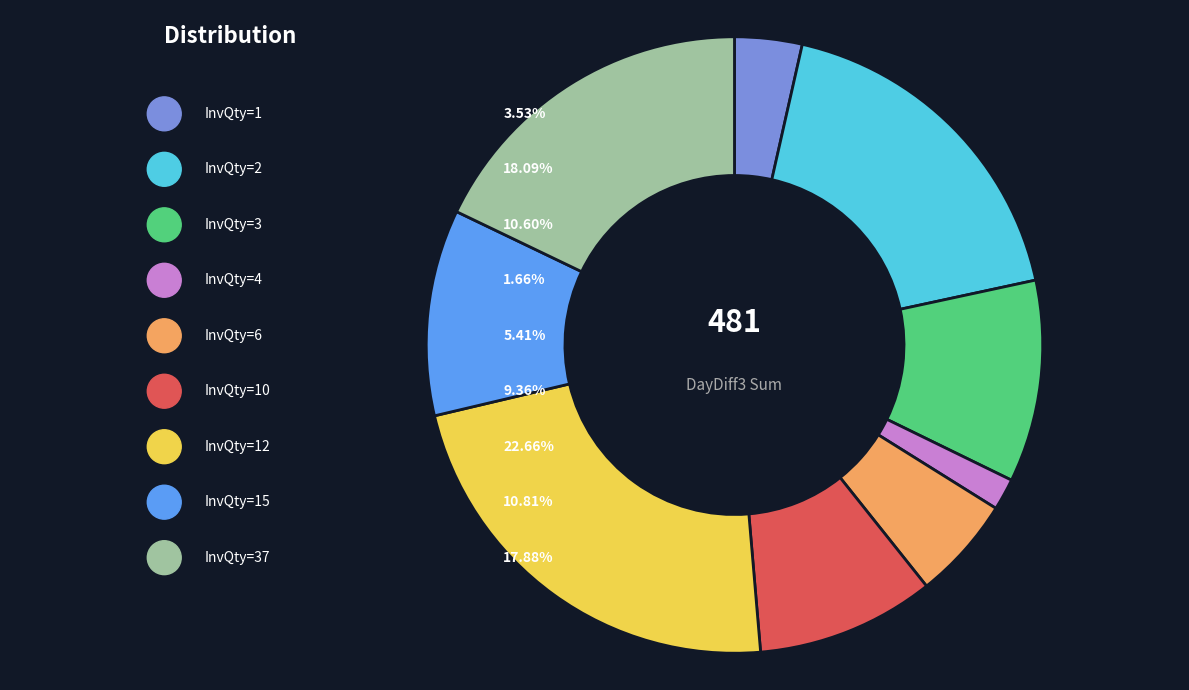

How many slices are in this pie chart?

9